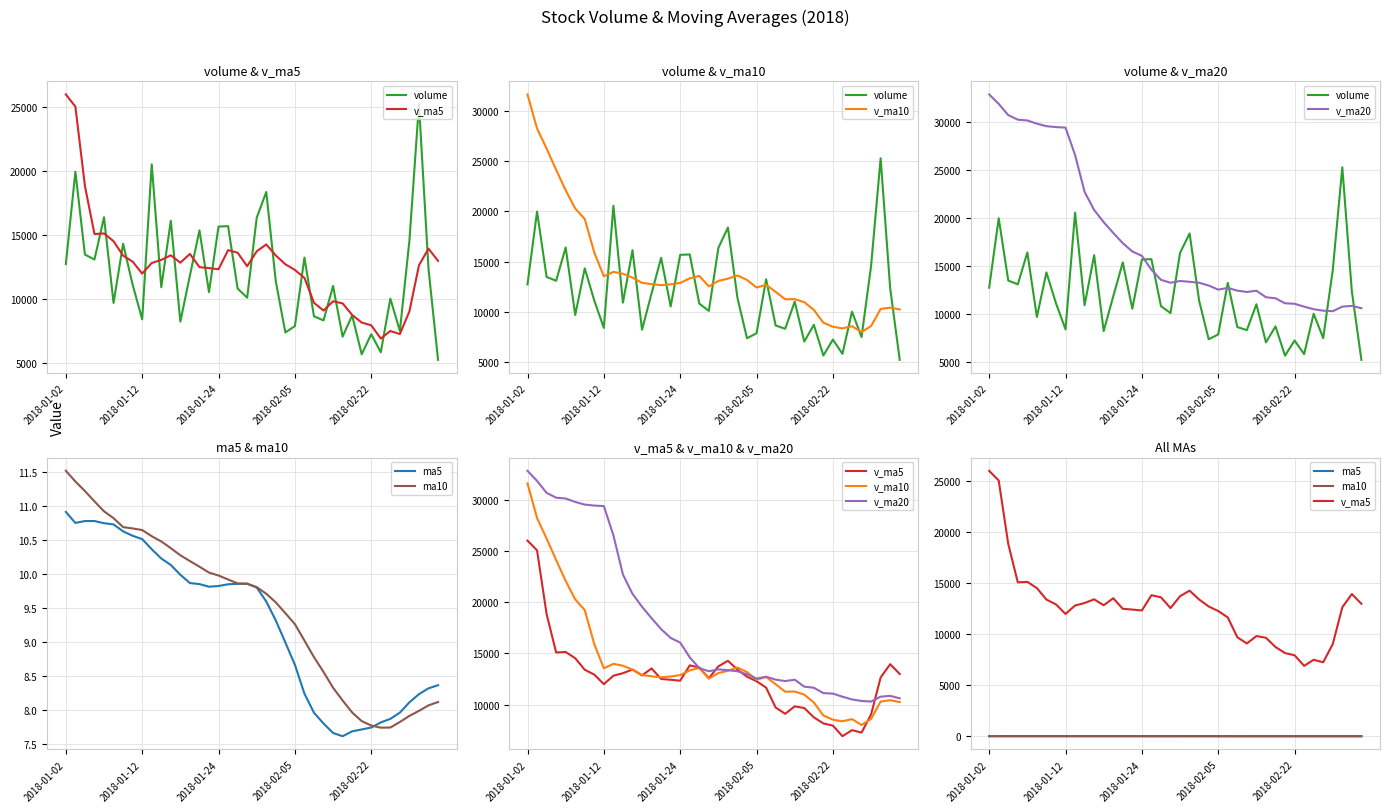

At which category does v_ma10 reach its first local peak?

9